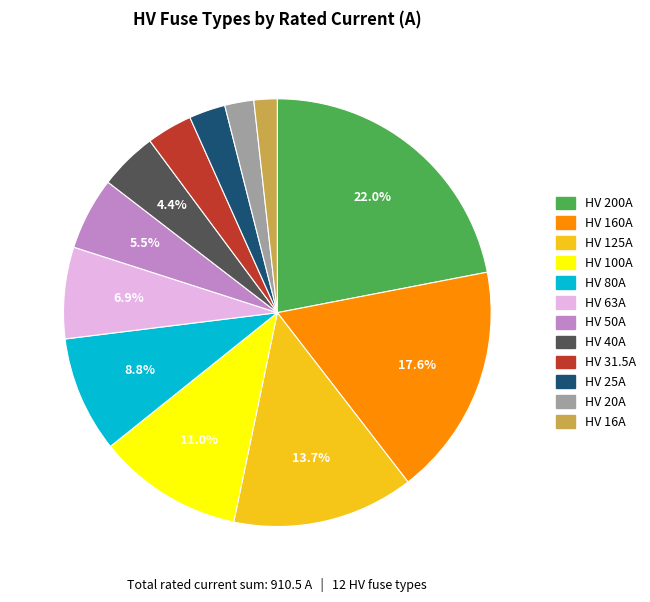

What is the total percentage of HV 40A and HV 200A?

26.4%